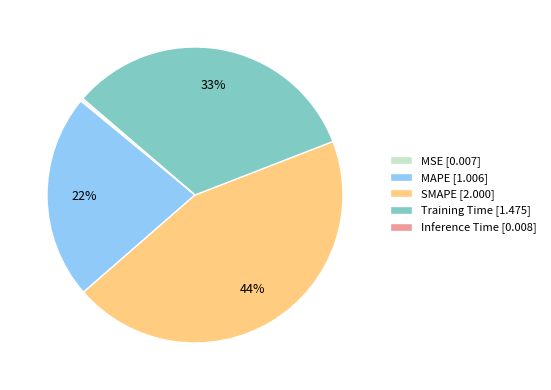

To the nearest percent, what is the difference between the largest and smallest slice percentages?

44%